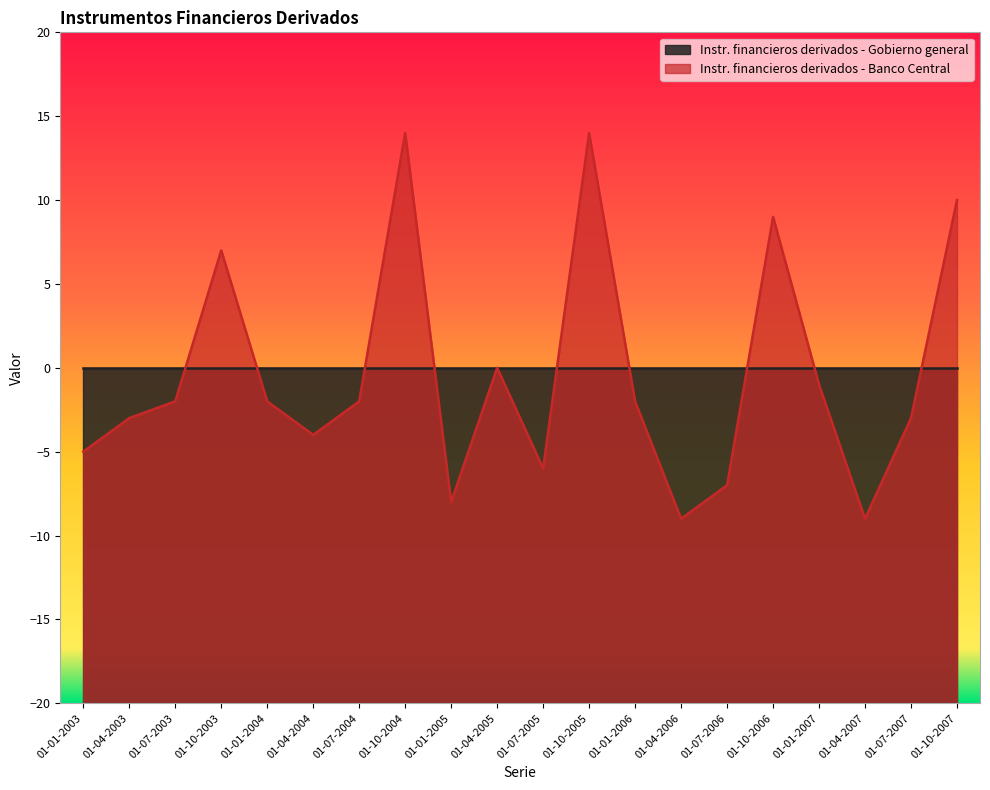

Reading right to left, list all the values displayed in this chart.

10	-3	-9	-1	9	-7	-9	-2	14	-6	0	-8	14	-2	-4	-2	7	-2	-3	-5